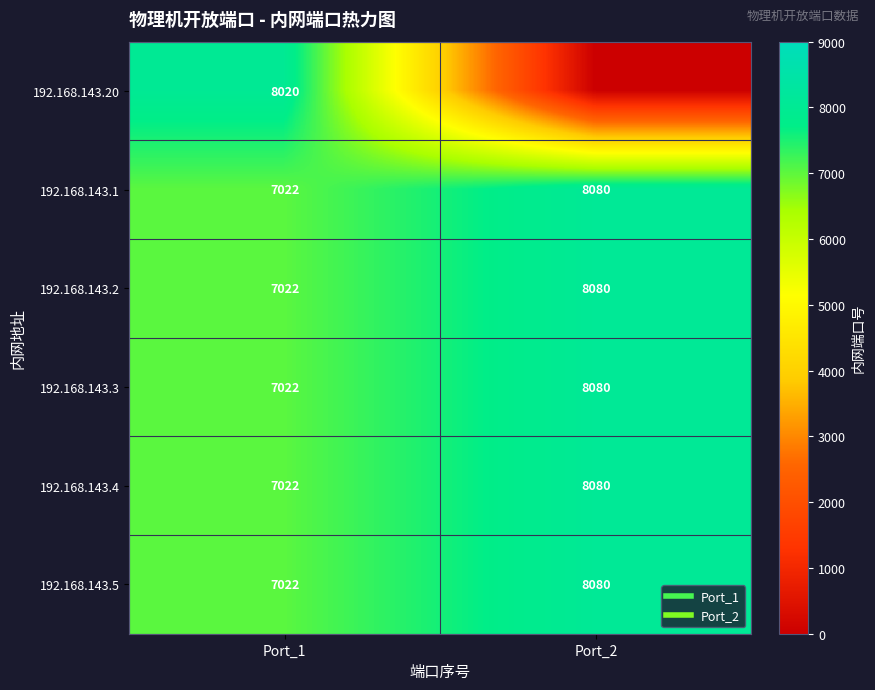

Is it true that 192.168.143.2 equals 8080 at Port_2?

True